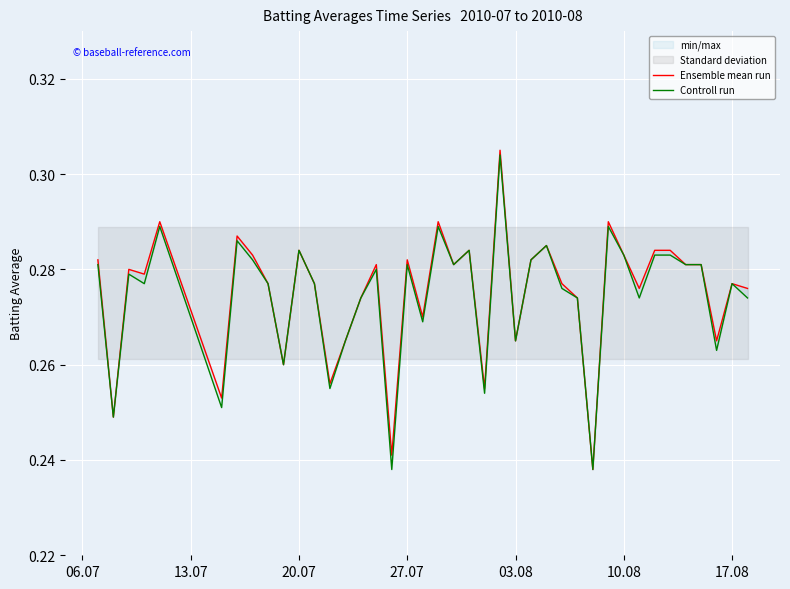

At how many categories does at least one series exceed 0?

40